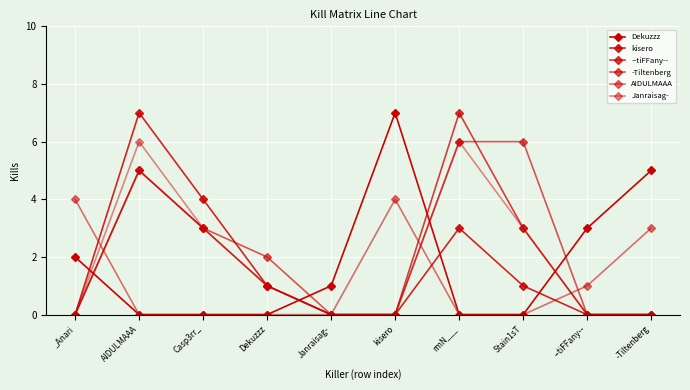

Is the value of Janraisag- at --tiFFany-- greater than the value of -Tiltenberg at Dekuzzz?

No